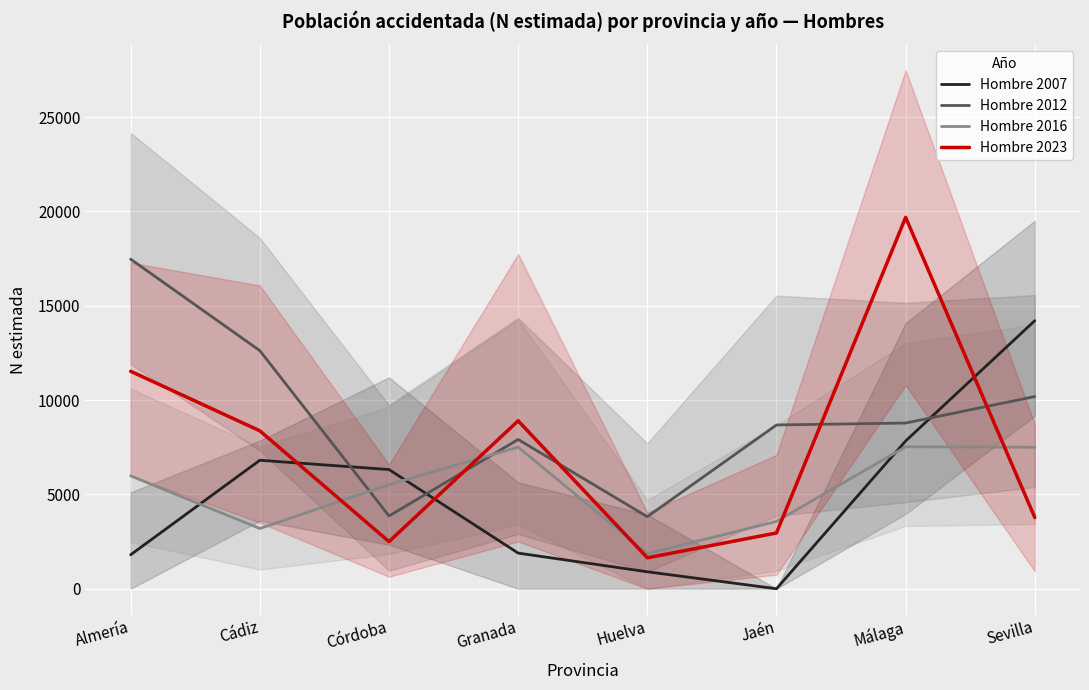

True or false: Hombre 2012 has more than 2 interior local peaks.

False